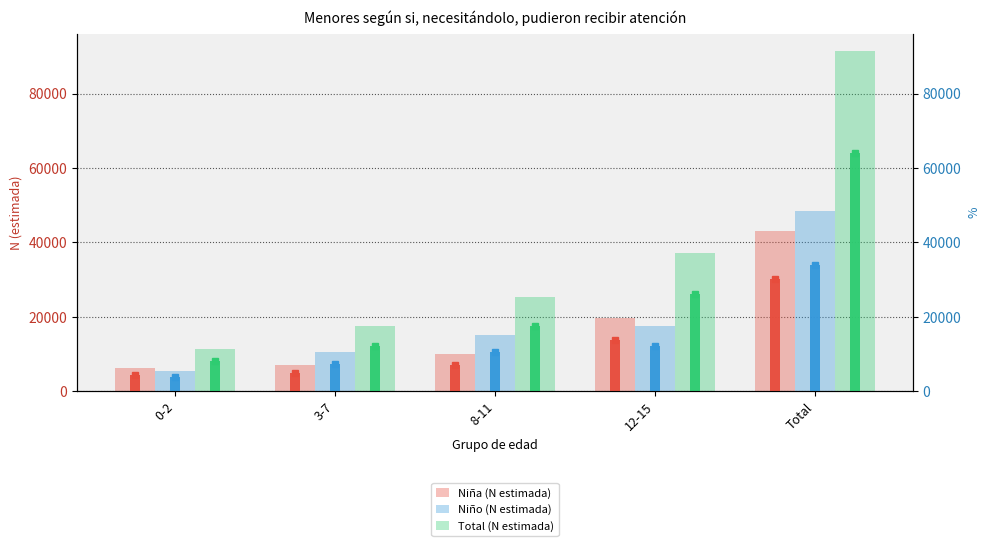

What is the lowest value of the Total (N estimada) series?

11490